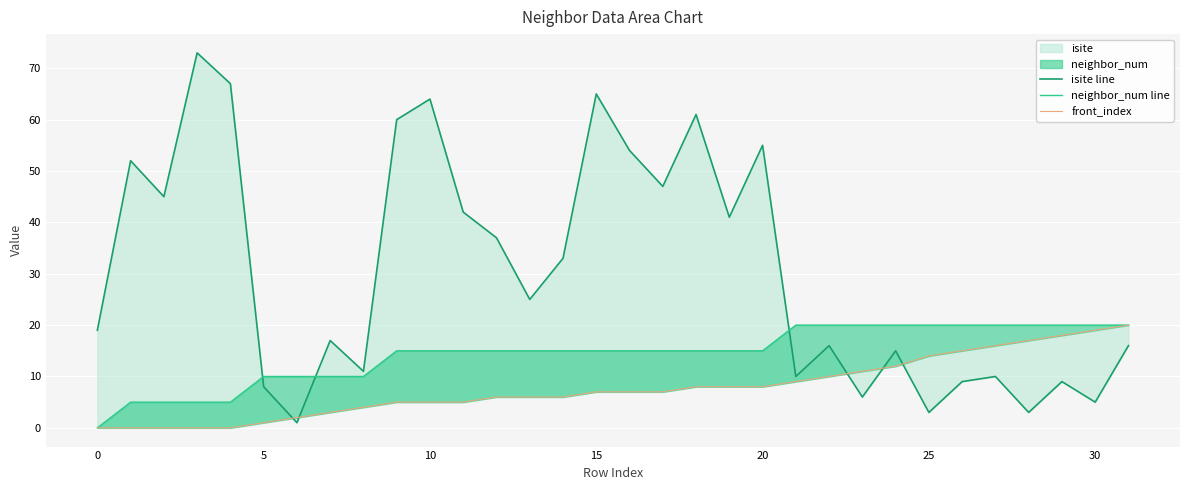

What is the difference between the maximum and minimum values in the isite line series?

72